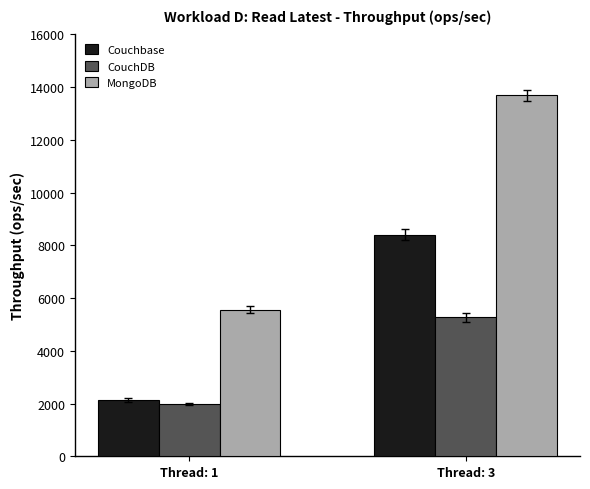

Which series has the largest total across all categories?

MongoDB